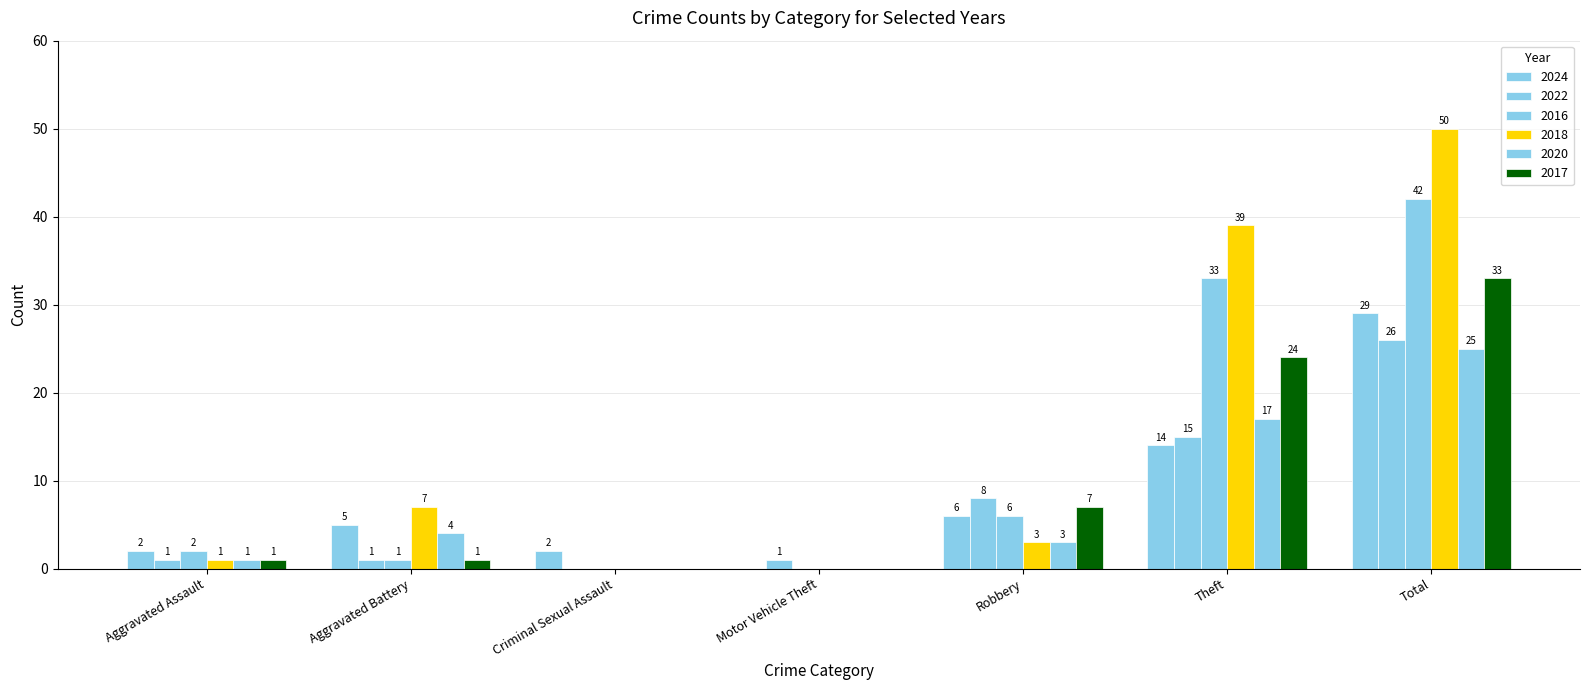

True or false: 2016 has a value of 1 at Aggravated Assault.

False